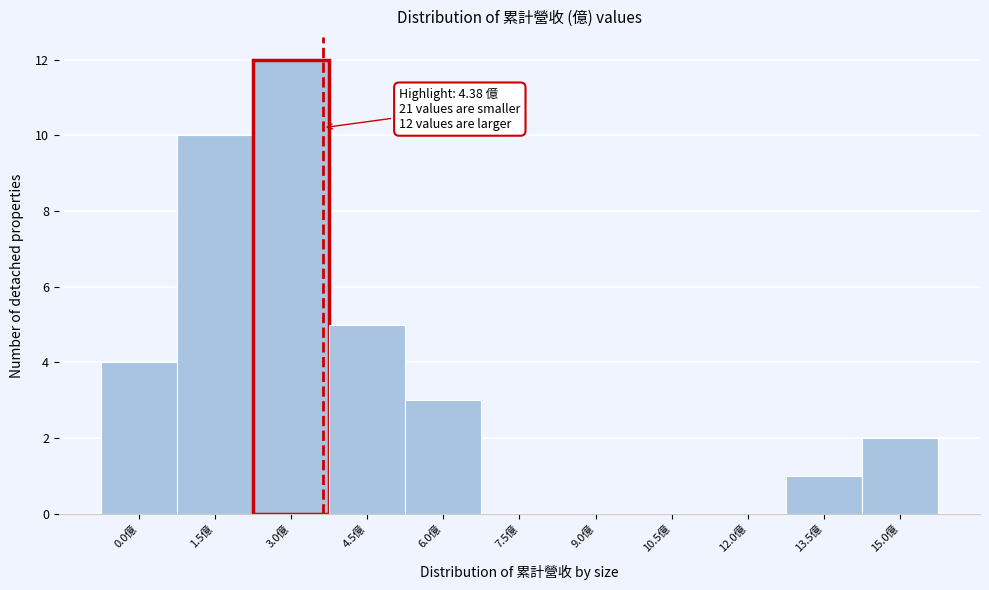

Reading left to right, extract all data points from this chart.

0.0億=4	1.5億=10	3.0億=12	4.5億=5	6.0億=3	7.5億=0	9.0億=0	10.5億=0	12.0億=0	13.5億=1	15.0億=2